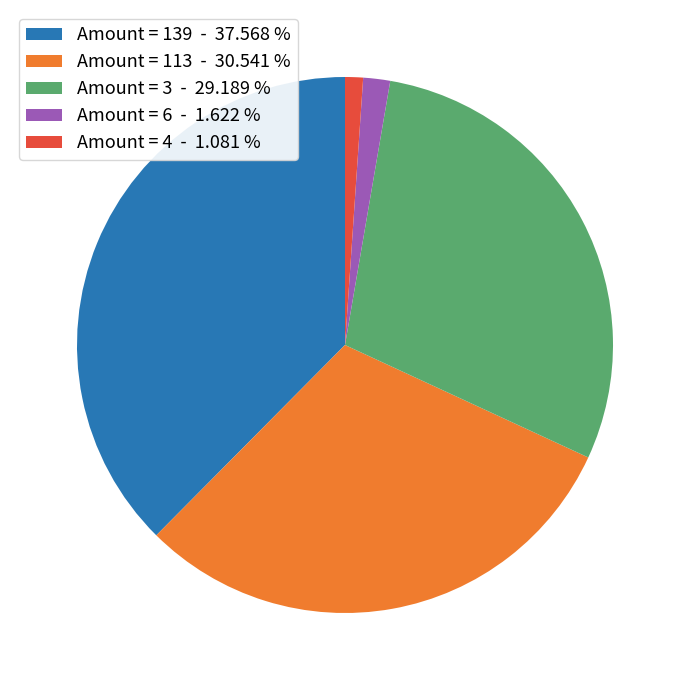

What is the smallest slice in the pie chart?

Amount = 4 - 1.081 %